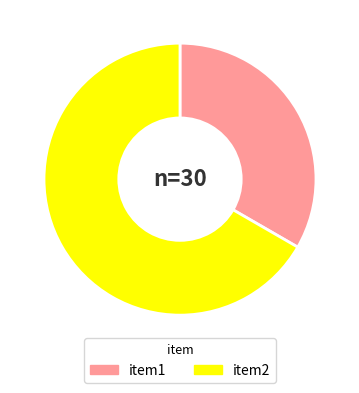

Combined, do item2 and item1 account for over 50%?

Yes